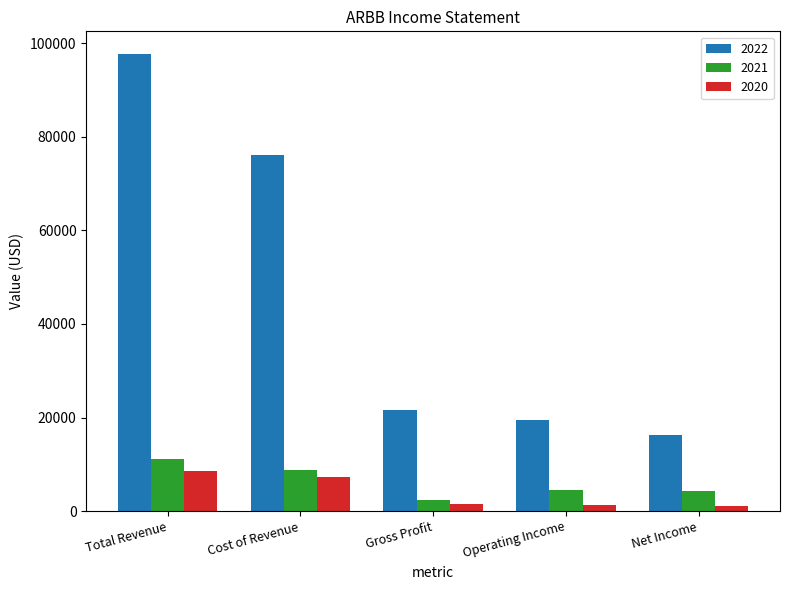

Does the chart contain stacked bars?

No